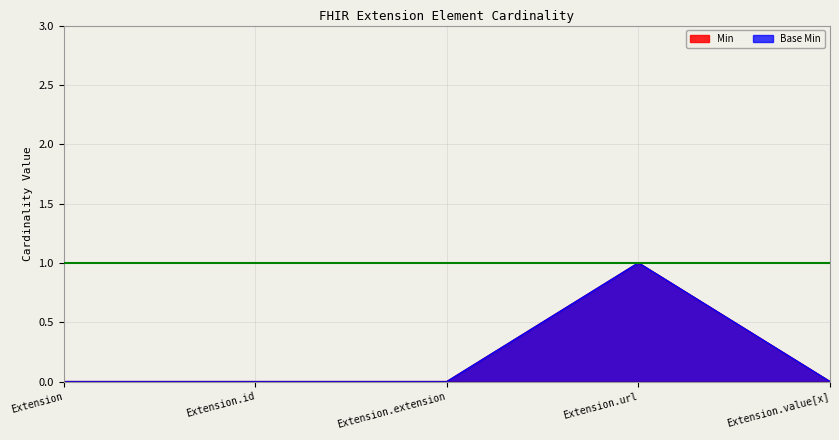

Does the chart display data point markers on the line(s)?

No